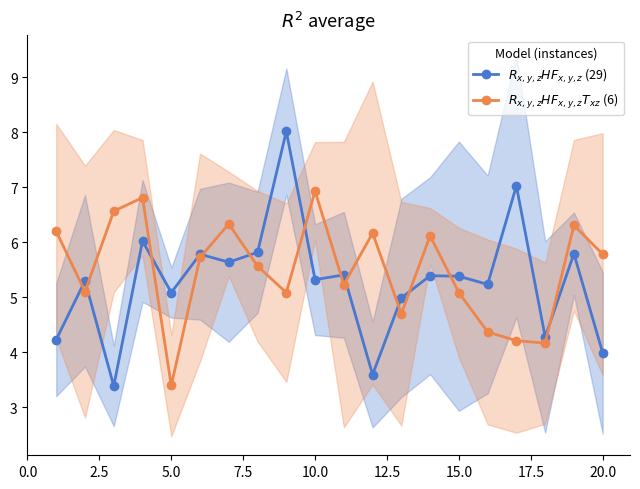

Is it true that $R_{x,y,z}HF_{x,y,z}$ (29) equals 4.2 at 7.5?

False